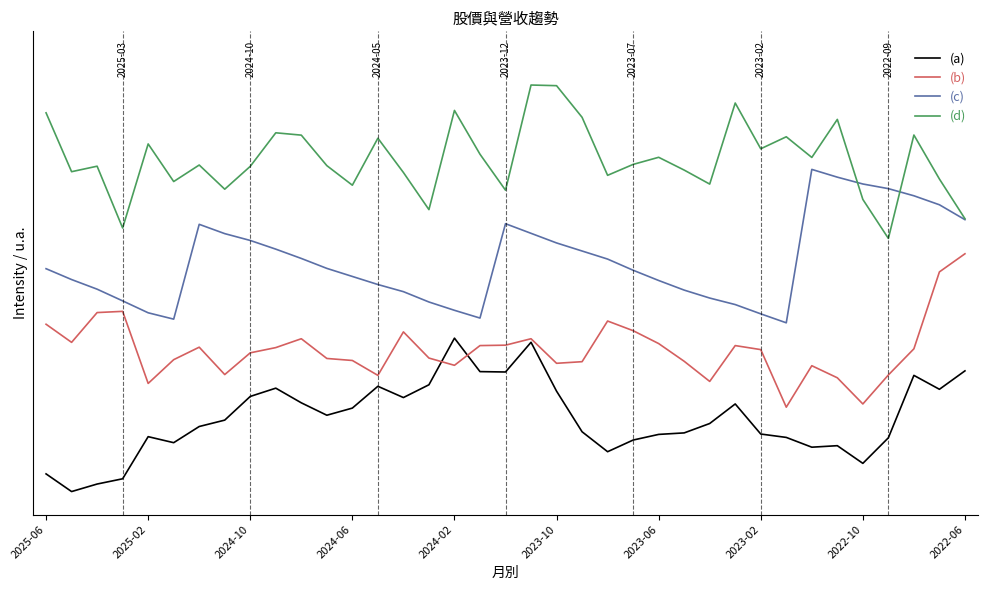

Is this an area chart (filled region under the line)?

No